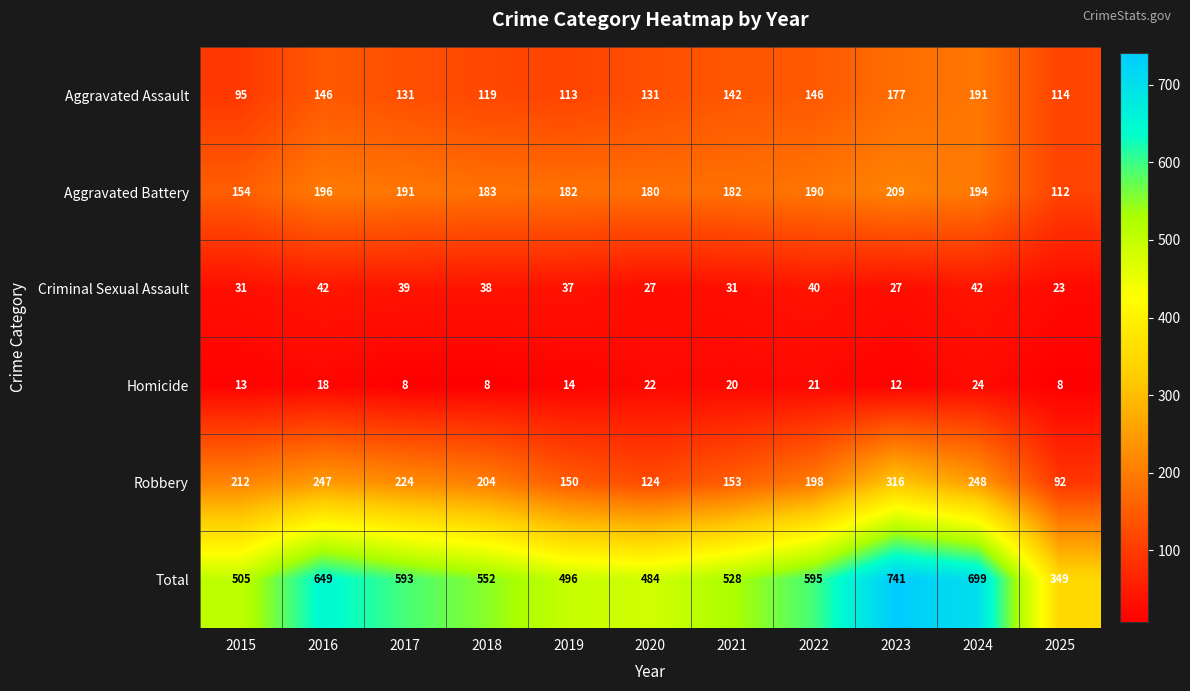

What is the sum of all Aggravated Assault values?

1505